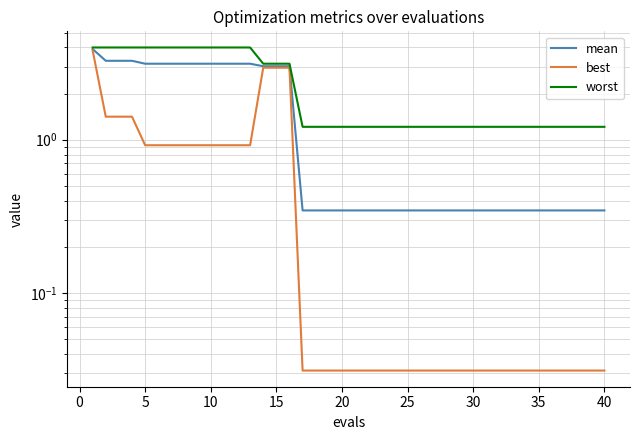

True or false: mean has more than 2 interior local peaks.

False